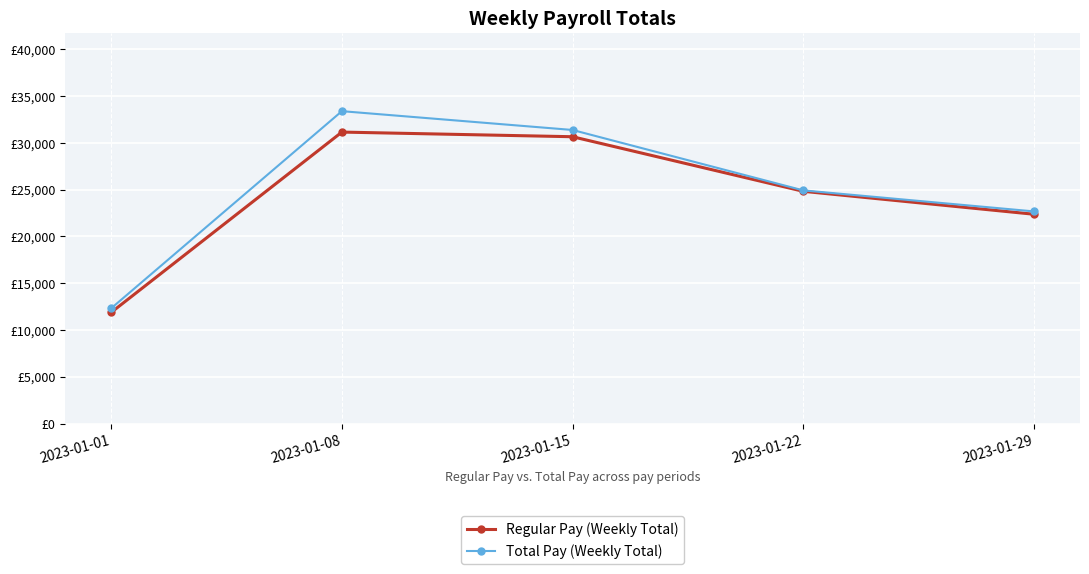

What are all the series names shown in the legend?

Regular Pay (Weekly Total), Total Pay (Weekly Total)